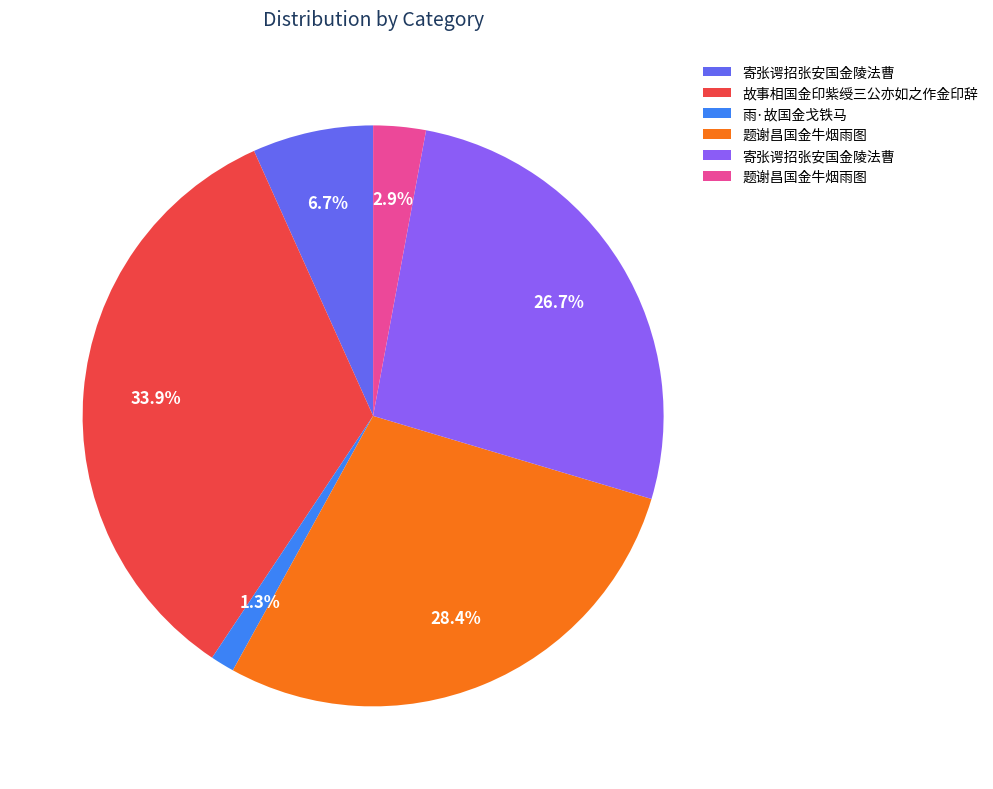

How many segments does this pie chart have?

6